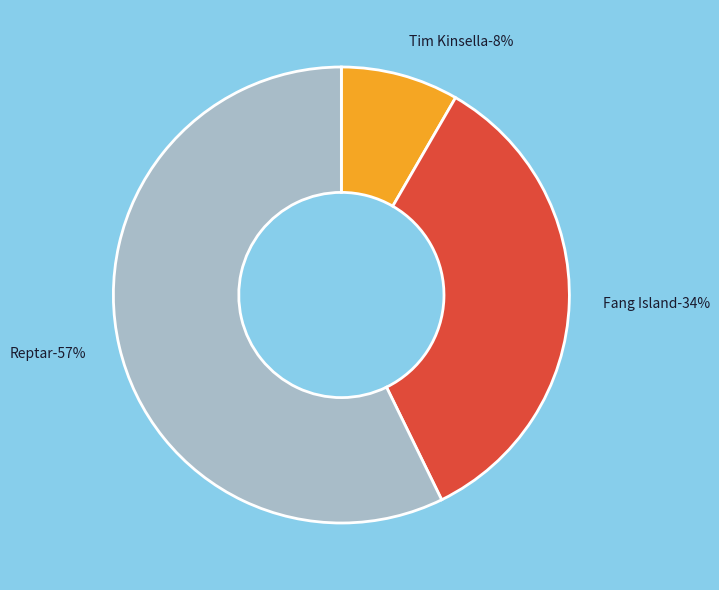

Does 119667 represent more than half of the total?

No